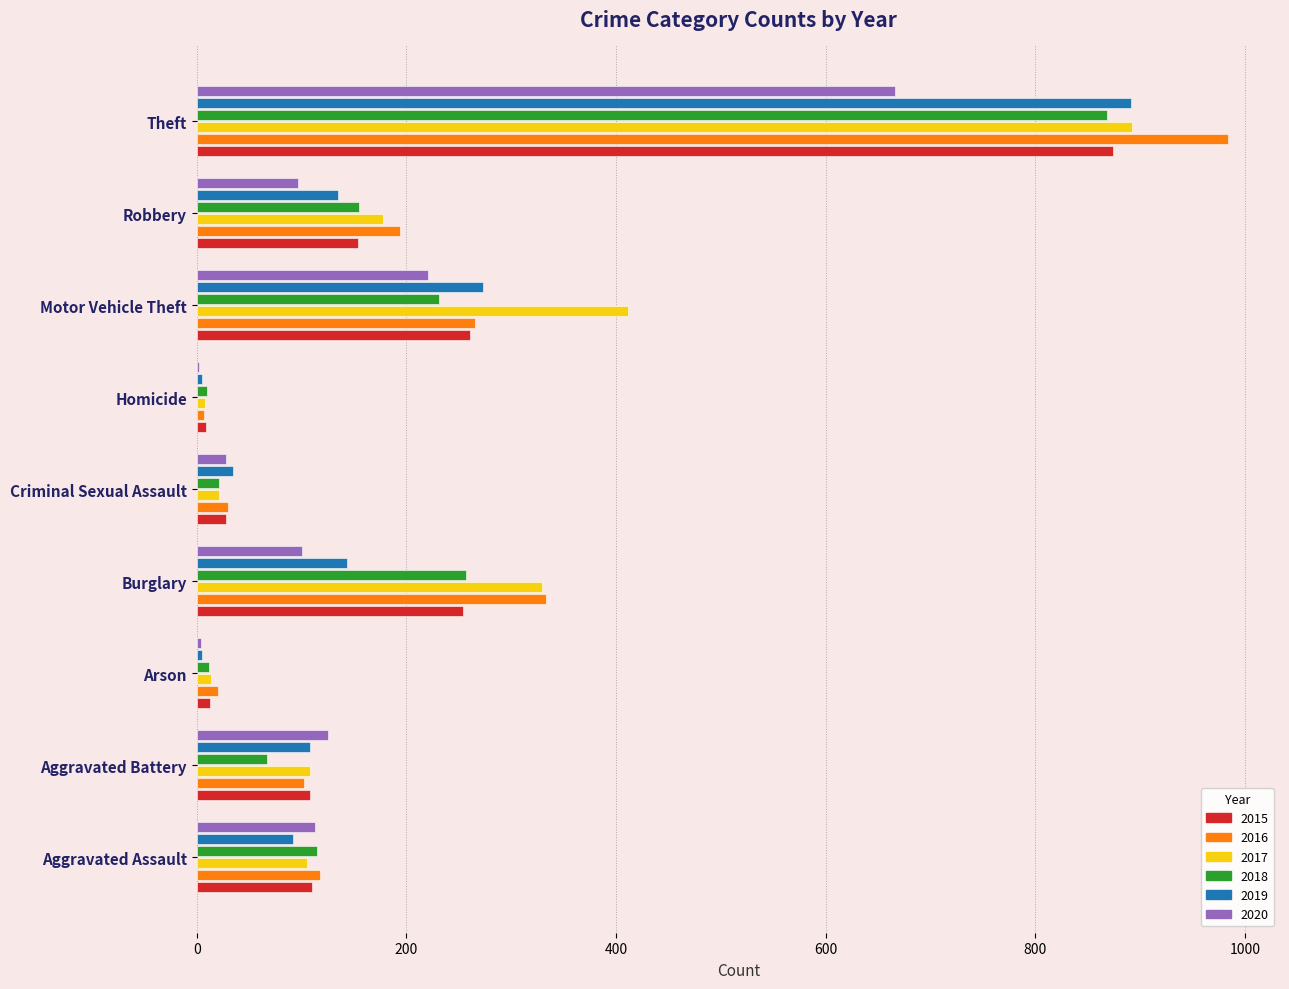

Is it true that 2020 equals 221 at Motor Vehicle Theft?

True